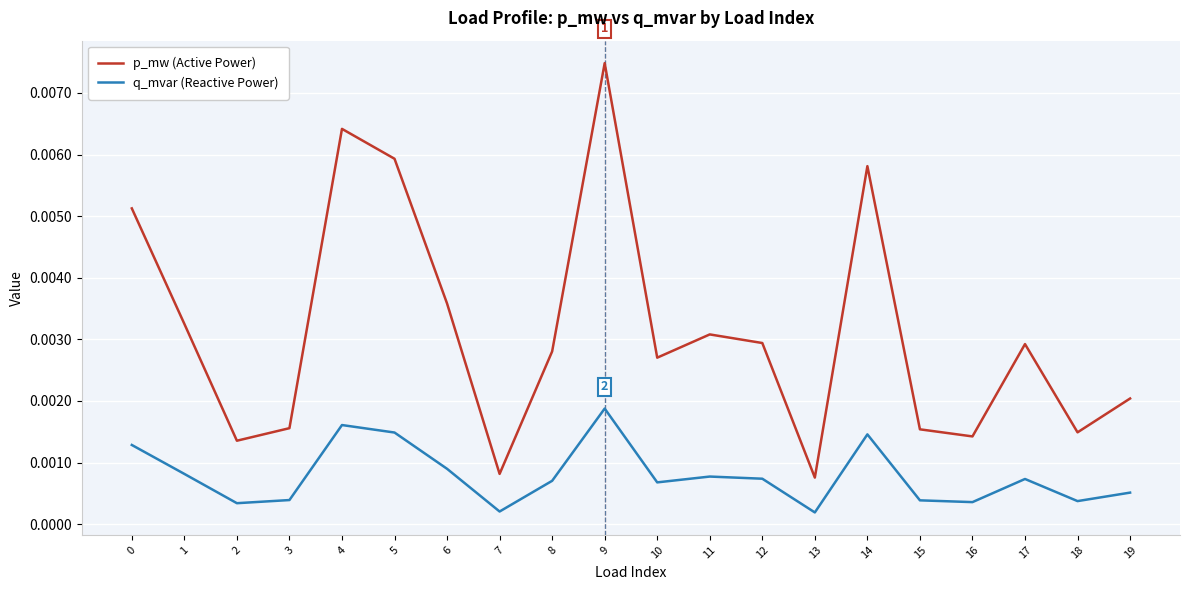

True or false: p_mw (Active Power) has more than 0 points higher than both neighbors.

True